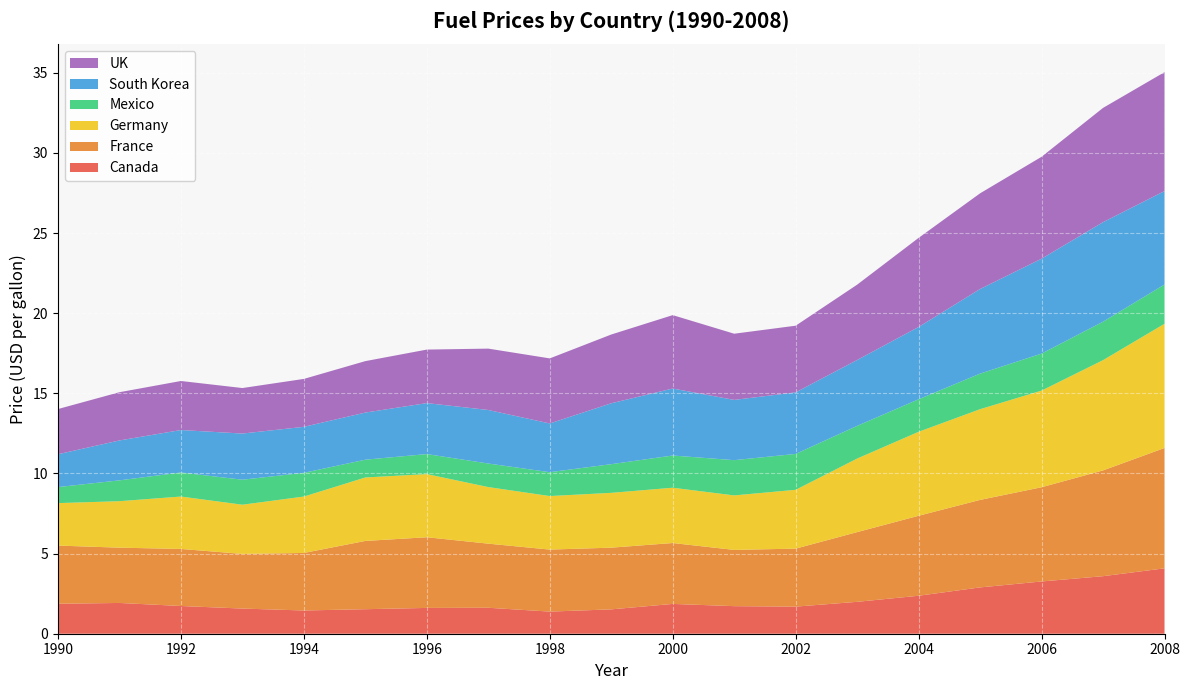

Reading right to left, list all the values displayed in this chart.

Canada: 2008=4.1	2007=3.6	2006=3.3	2005=2.9	2004=2.4	2003=2.0	2002=1.7	2001=1.7	2000=1.9	1999=1.5	1998=1.4	1997=1.6	1996=1.6	1995=1.5	1994=1.4	1993=1.6	1992=1.7	1991=1.9	1990=1.9
France: 2008=7.5	2007=6.6	2006=5.9	2005=5.5	2004=5.0	2003=4.3	2002=3.6	2001=3.5	2000=3.8	1999=3.9	1998=3.9	1997=4.0	1996=4.4	1995=4.3	1994=3.6	1993=3.4	1992=3.6	1991=3.5	1990=3.6
Germany: 2008=7.8	2007=6.9	2006=6.0	2005=5.7	2004=5.2	2003=4.6	2002=3.7	2001=3.4	2000=3.5	1999=3.4	1998=3.3	1997=3.5	1996=3.9	1995=4.0	1994=3.5	1993=3.1	1992=3.3	1991=2.9	1990=2.6
Mexico: 2008=2.5	2007=2.4	2006=2.3	2005=2.2	2004=2.0	2003=2.0	2002=2.2	2001=2.2	2000=2.0	1999=1.8	1998=1.5	1997=1.5	1996=1.2	1995=1.1	1994=1.5	1993=1.6	1992=1.5	1991=1.3	1990=1.0
South Korea: 2008=5.8	2007=6.2	2006=5.9	2005=5.3	2004=4.5	2003=4.1	2002=3.8	2001=3.8	2000=4.2	1999=3.8	1998=3.0	1997=3.3	1996=3.2	1995=2.9	1994=2.9	1993=2.9	1992=2.6	1991=2.5	1990=2.0
UK: 2008=7.4	2007=7.1	2006=6.4	2005=6.0	2004=5.6	2003=4.7	2002=4.2	2001=4.1	2000=4.6	1999=4.3	1998=4.1	1997=3.8	1996=3.3	1995=3.2	1994=3.0	1993=2.8	1992=3.1	1991=3.0	1990=2.8